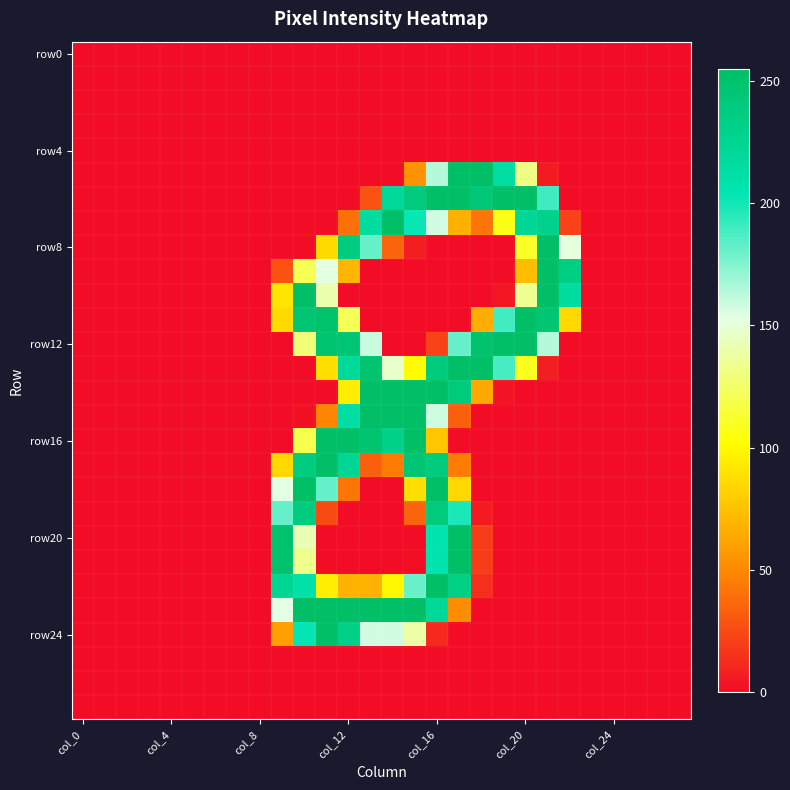

At how many categories does at least one series exceed 199?

14